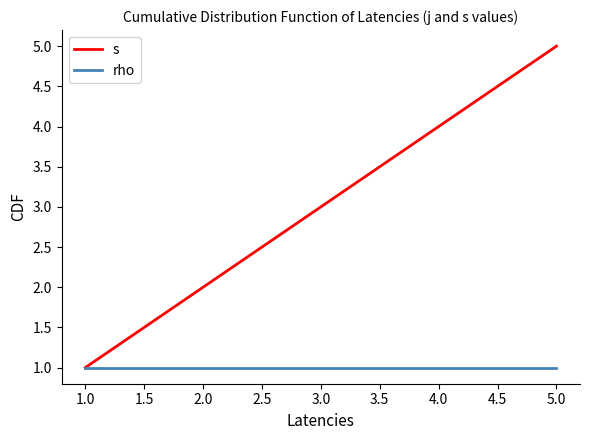

Which series has the largest total across all categories?

s